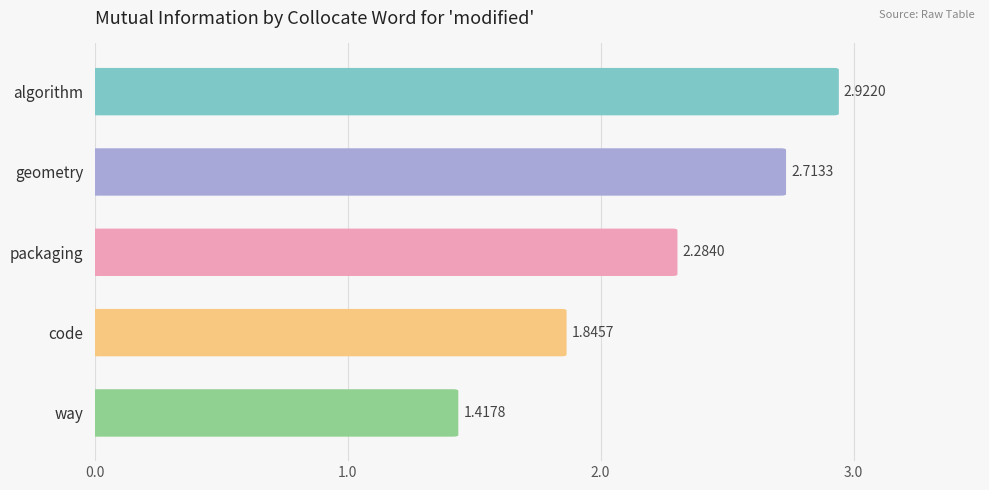

Between packaging and algorithm, which is larger?

algorithm